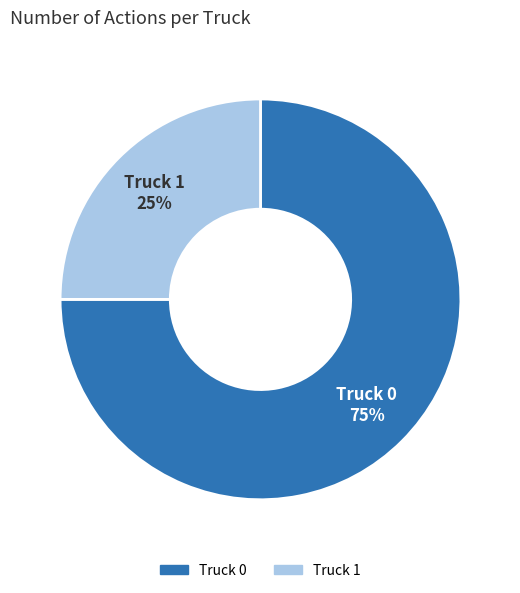

Which slice is the largest?

Truck 0